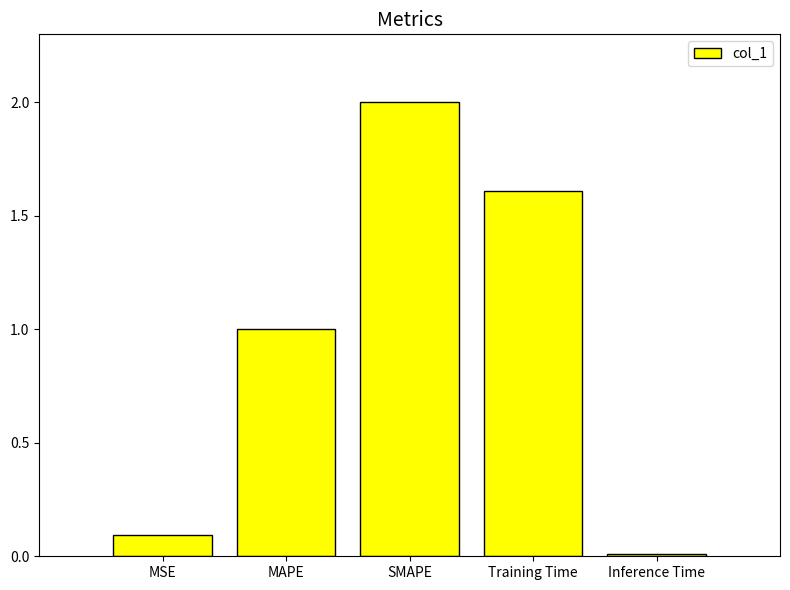

The chart shows a value of 3.2 at SMAPE. True or false?

False